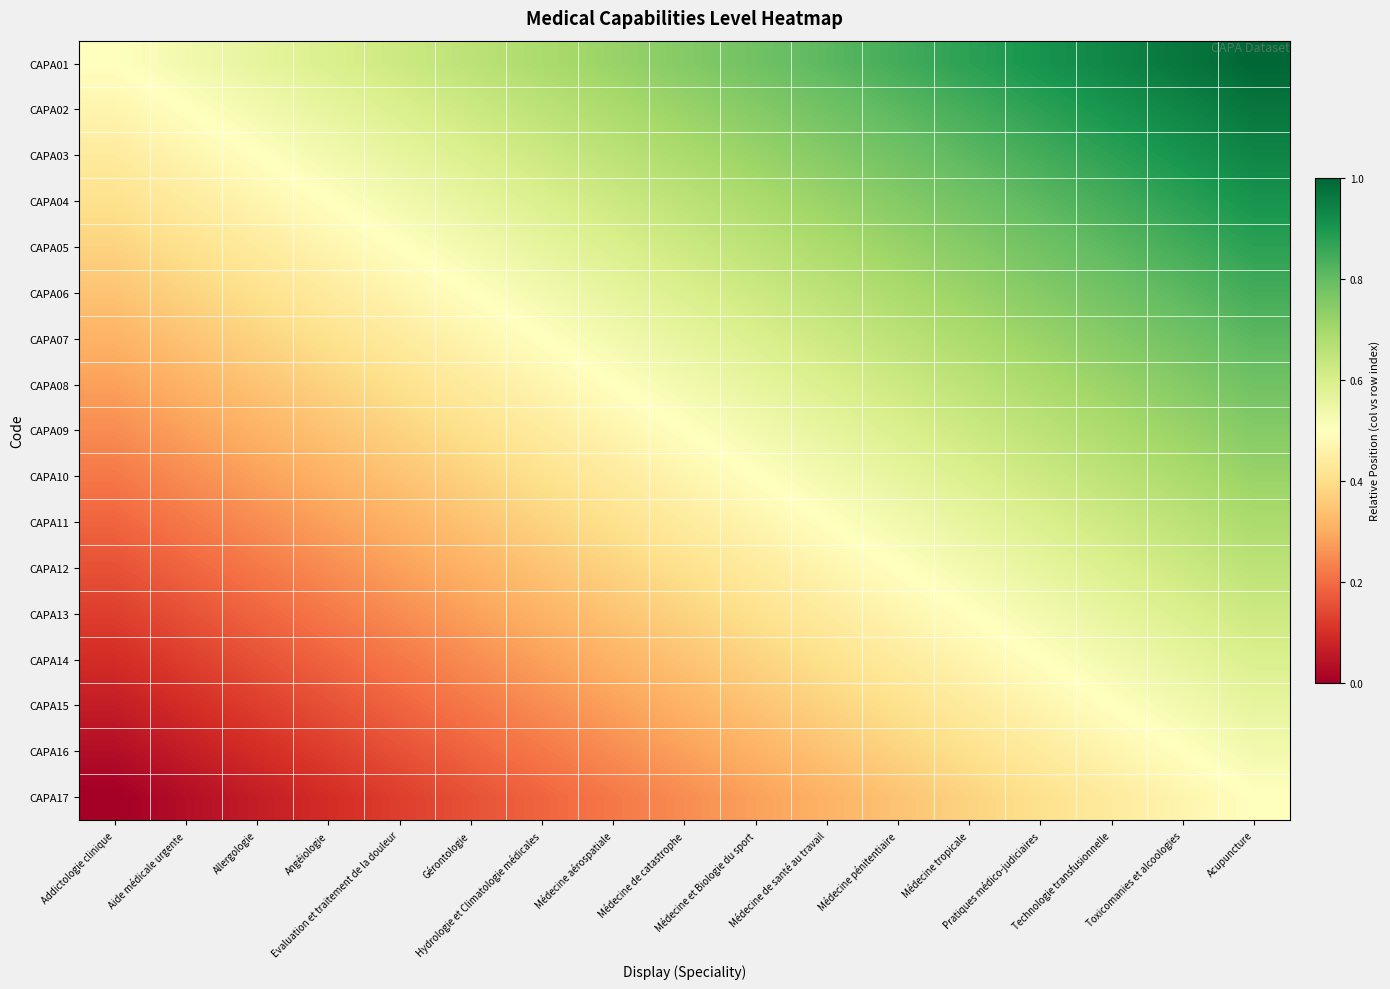

Which has a higher value, Allergologie or Addictologie clinique?

Allergologie